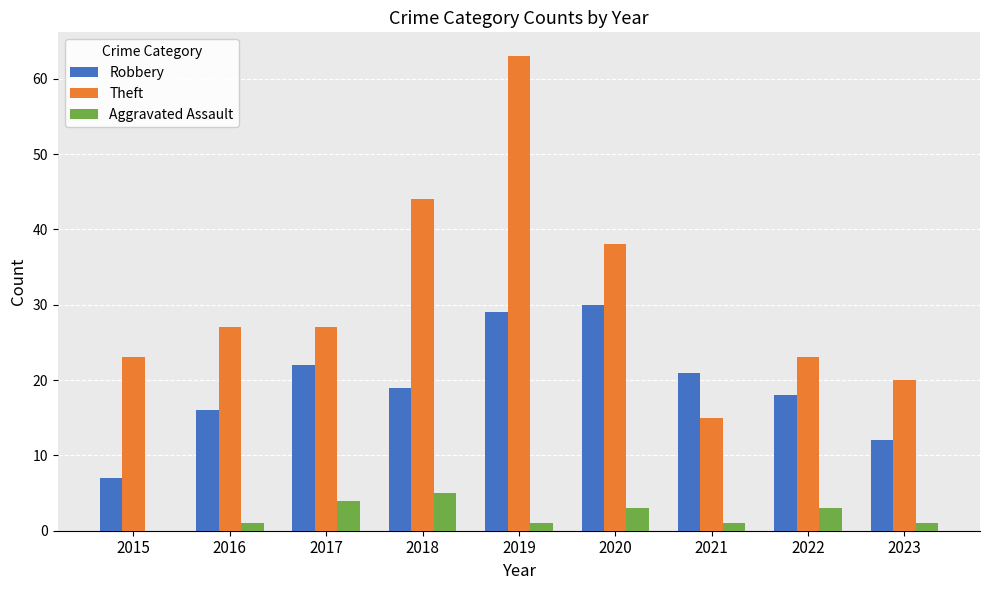

Read the Aggravated Assault value at 2021.

1